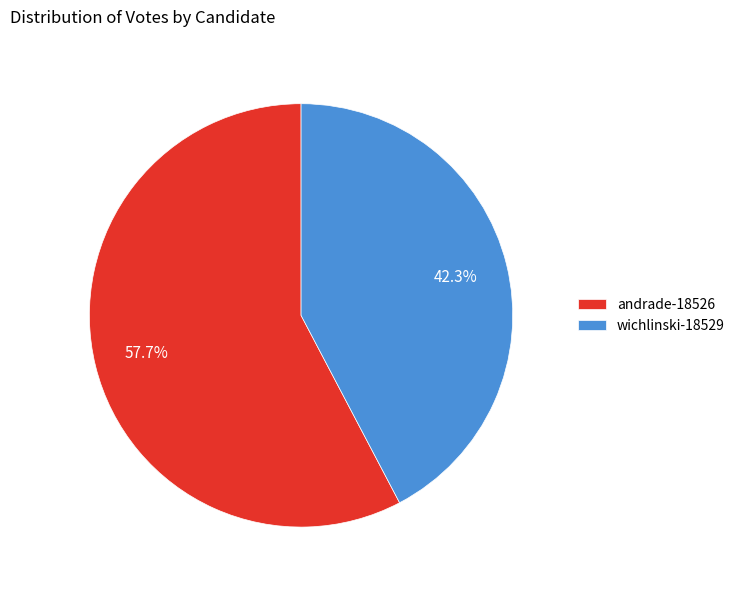

What portion of the pie excludes wichlinski-18529?

57.7%